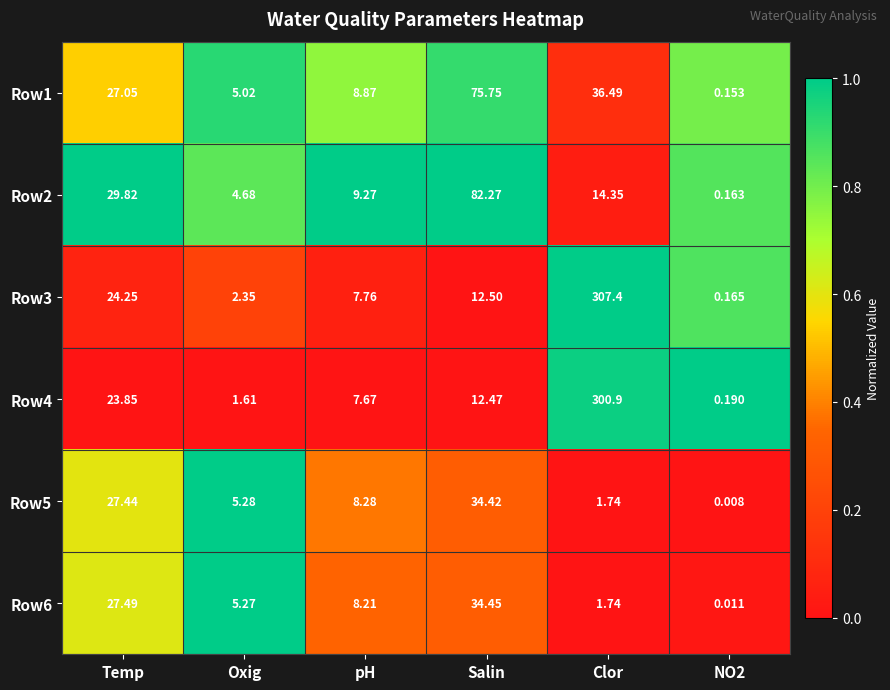

Where does the Row3 series first go above 12?

Temp